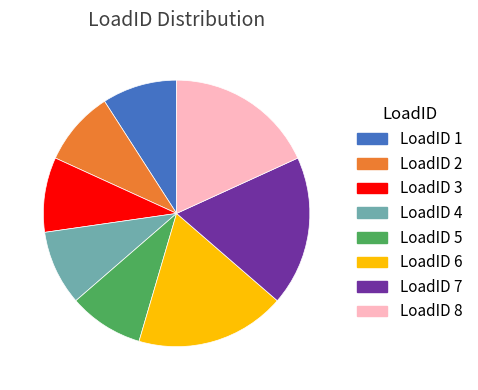

Count the number of slices in the pie.

8